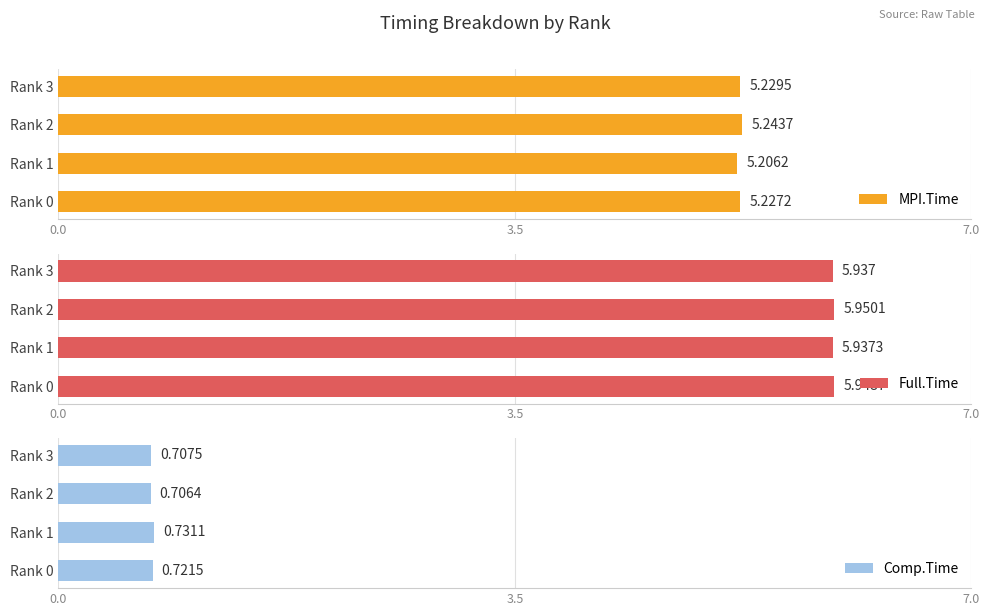

At which label does Comp.Time reach its minimum?

Rank 2